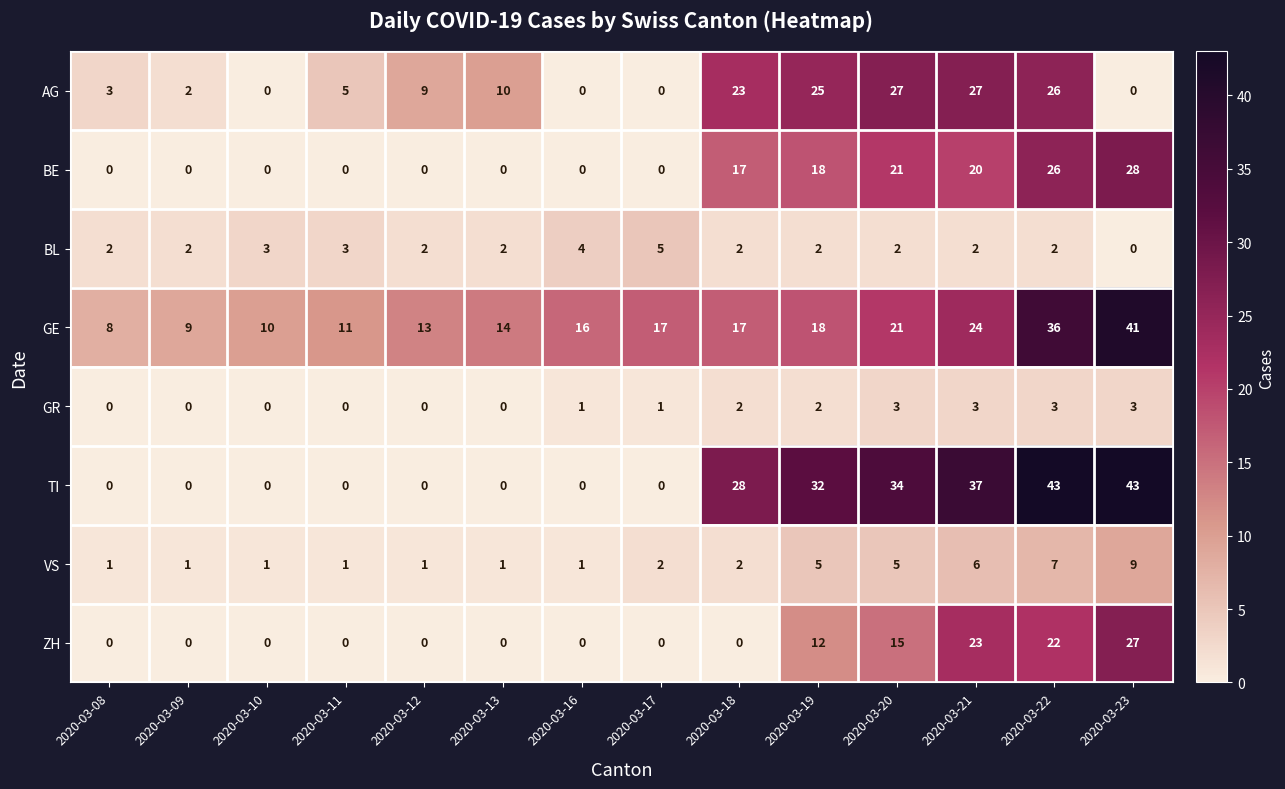

What is the spread (max minus min) of values at 2020-03-08?

8